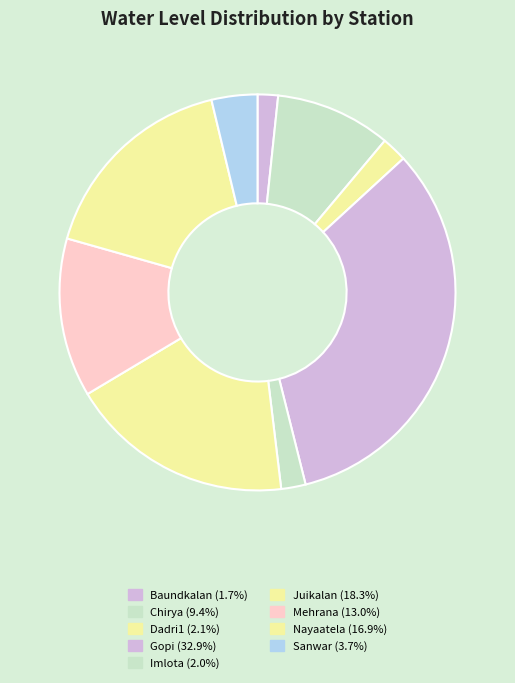

To the nearest percent, what portion does Sanwar represent?

4%